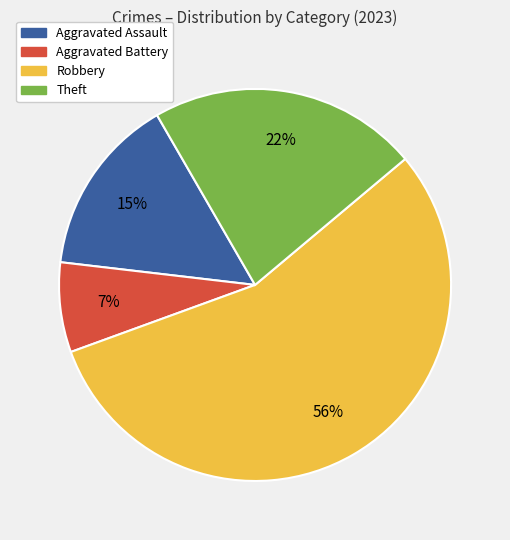

What is the largest slice in the pie chart?

Robbery